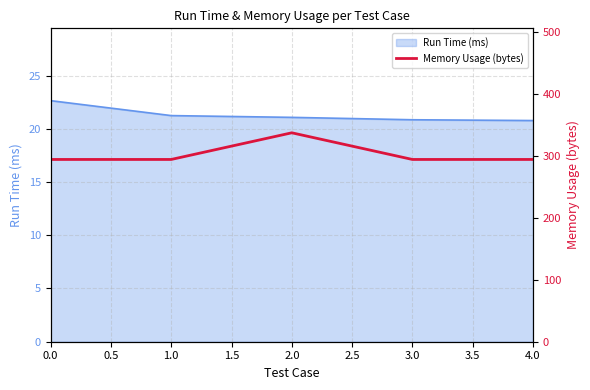

What is the value of the 2nd point from the left?

294